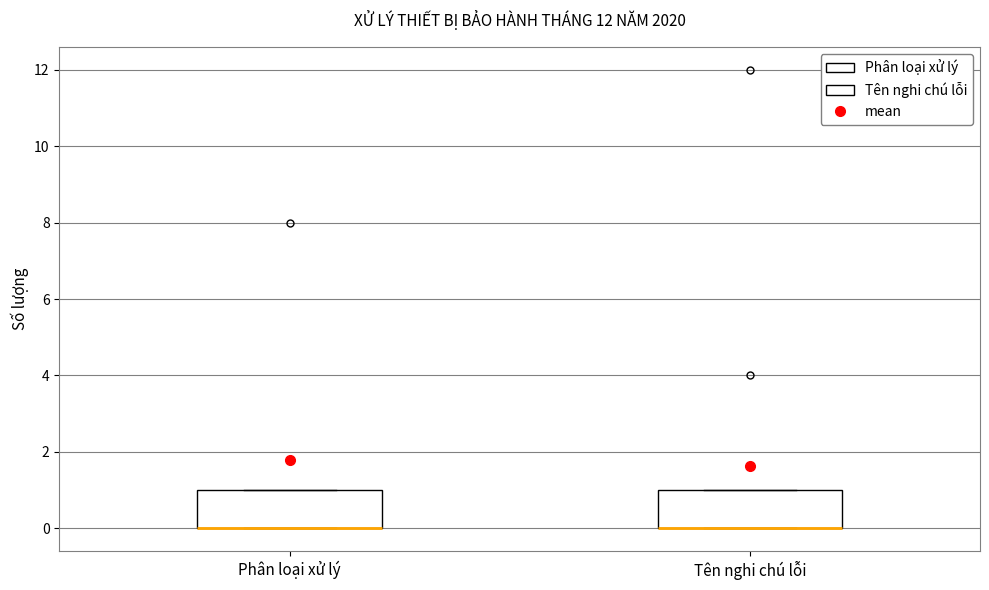

Reading left to right, transcribe this box plot: for each box, give where its median line is, the range the box spans, and where its two whiskers end, as read against the y-axis. The values are not printed on the chart, so give them approximately, as read against the axis.

Phân loại xử lý: median 0 (drawn on the box's lower edge), box 0 to 1, whiskers 0 to 1
Tên nghi chú lỗi: median 0 (drawn on the box's lower edge), box 0 to 1, whiskers 0 to 1